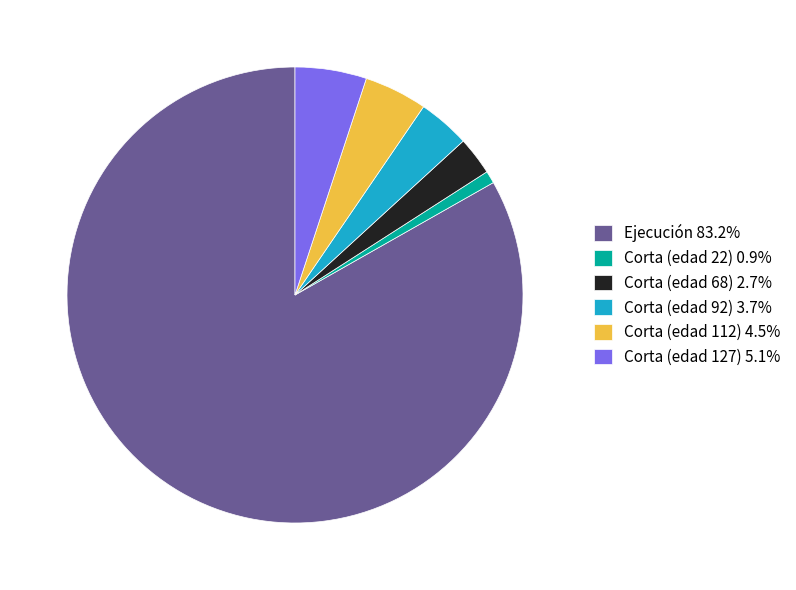

Does any single category account for the majority?

Yes